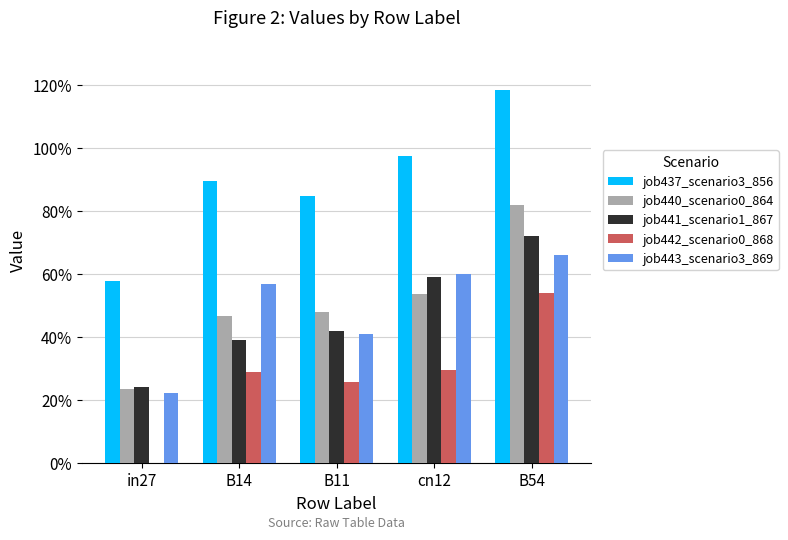

What are all the series names shown in the legend?

job437_scenario3_856, job440_scenario0_864, job441_scenario1_867, job442_scenario0_868, job443_scenario3_869